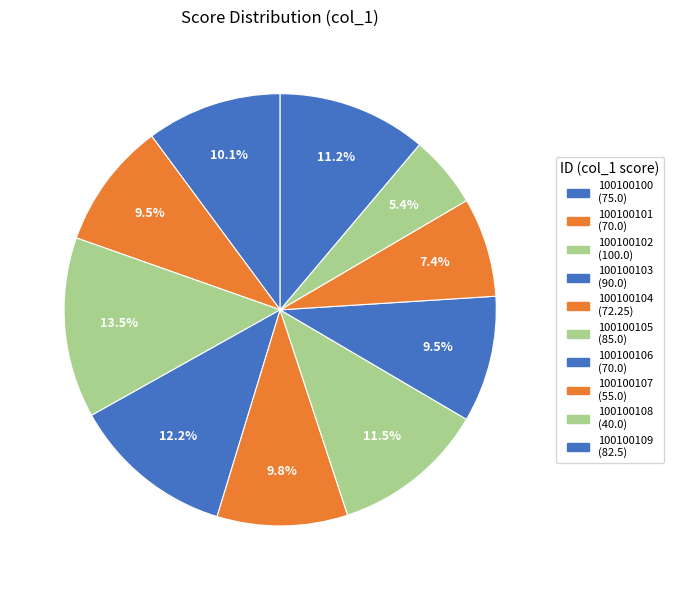

How many segments does this pie chart have?

10